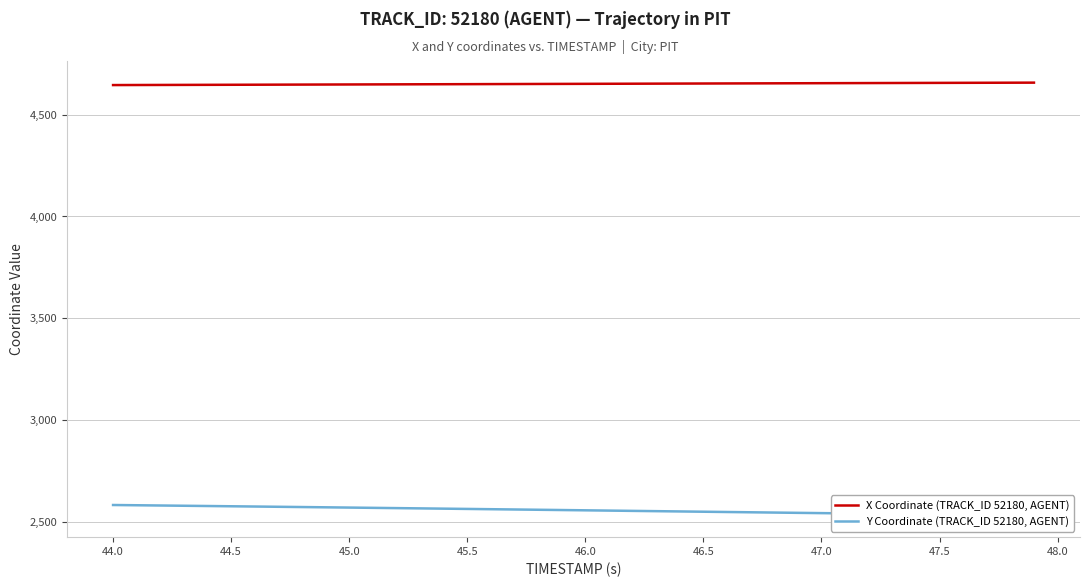

The value of X Coordinate (TRACK_ID 52180, AGENT) at 44.5 is 1083.7. True or false?

False